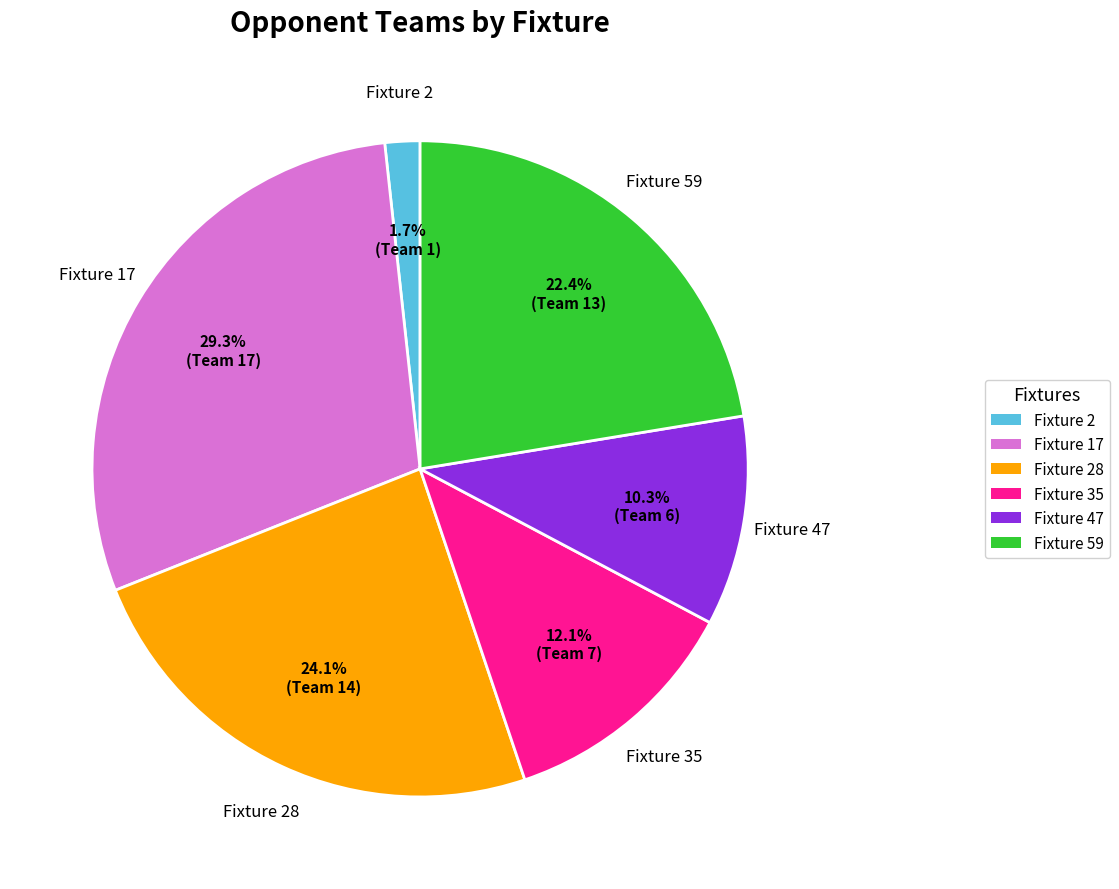

Is there a majority slice in this chart?

No